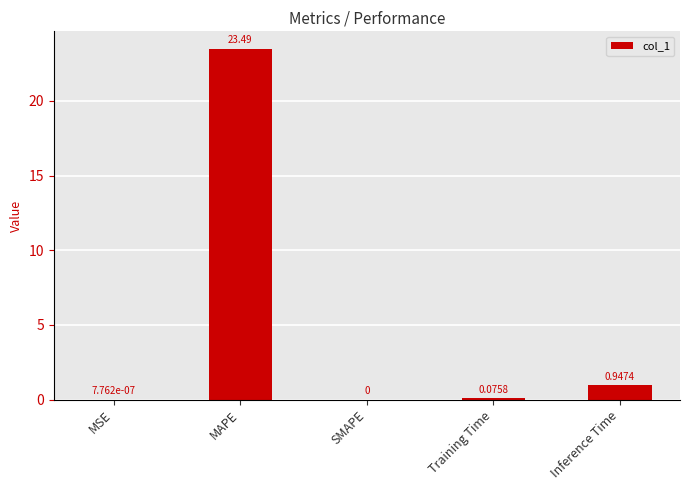

What is the sum of the values at MSE and MAPE?

23.5